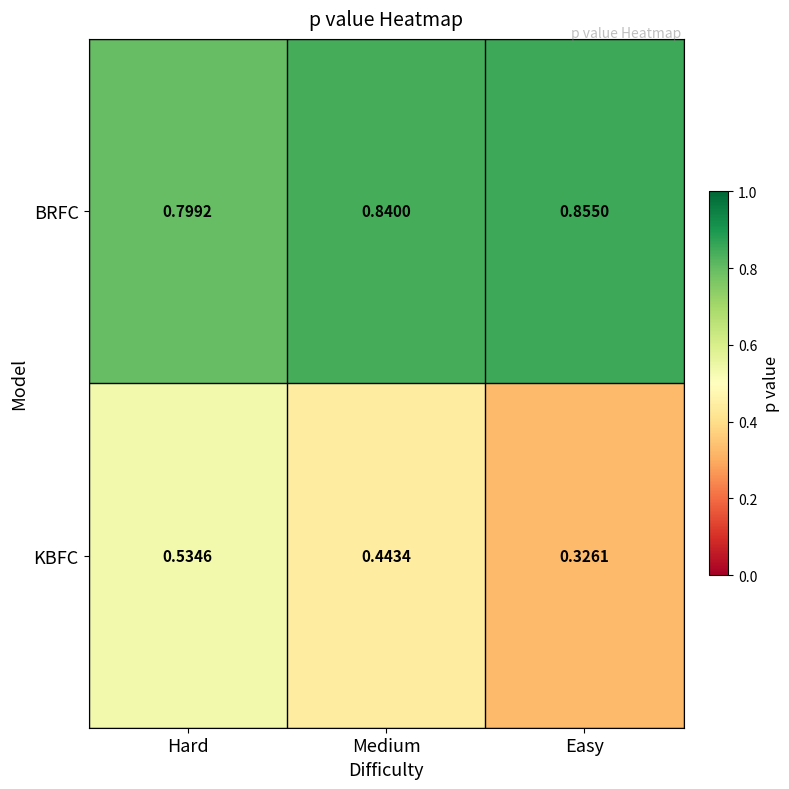

At which label is BRFC closest to 0?

Hard